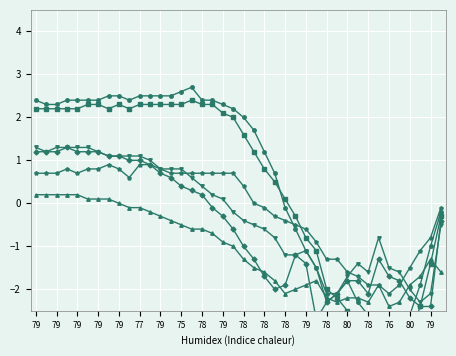

How many lines are shown in the chart?

6